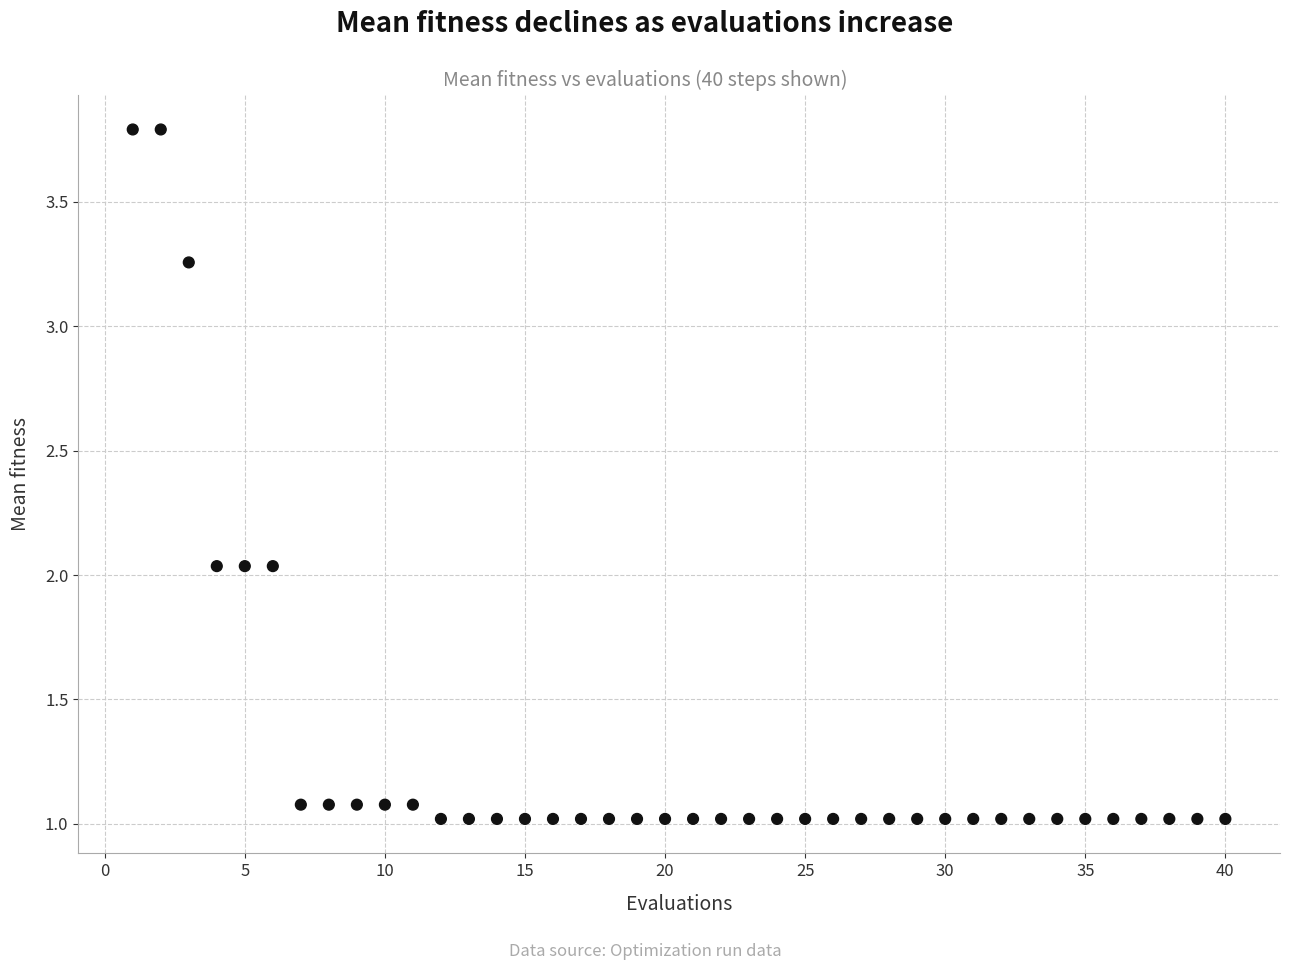

What is the range of X values (max minus min)?

39.0